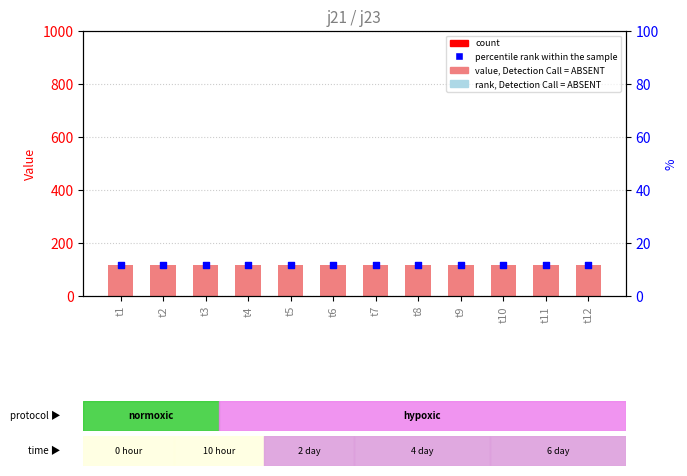

Is the value of col_3 at t11 greater than the value of rank at t4?

Yes